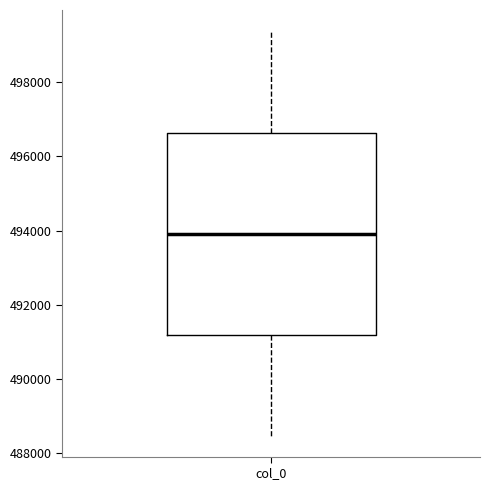

Where is the upper edge of the box for col_0 on the y-axis? The values are not printed on the chart, so give them approximately, as read against the axis.

496600